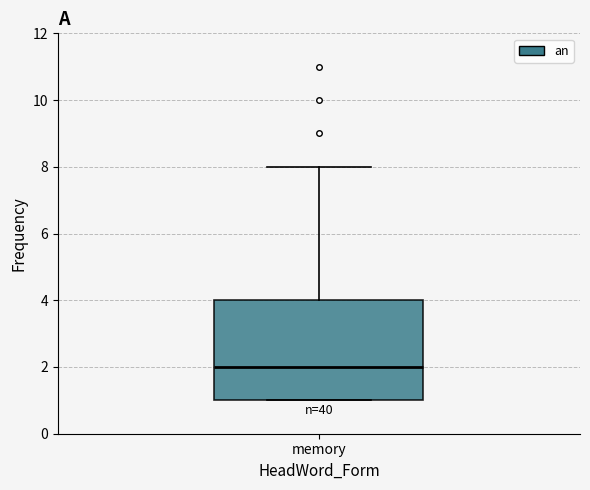

Where is the upper edge of the box for memory on the y-axis? The values are not printed on the chart, so give them approximately, as read against the axis.

4